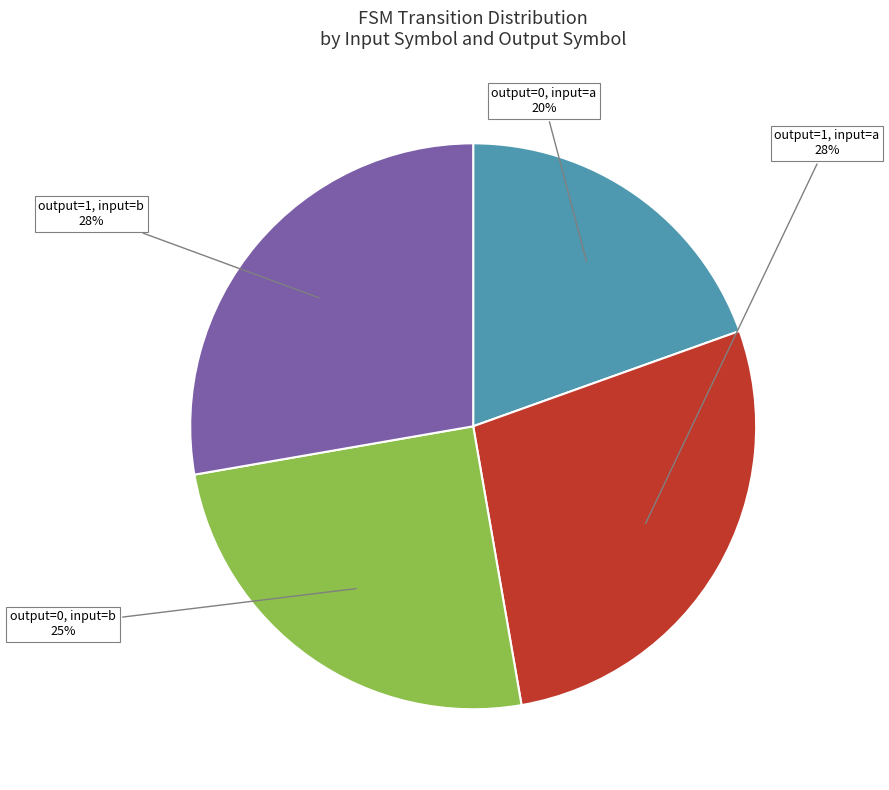

To the nearest percent, what is the difference between the largest and smallest slice percentages?

8%